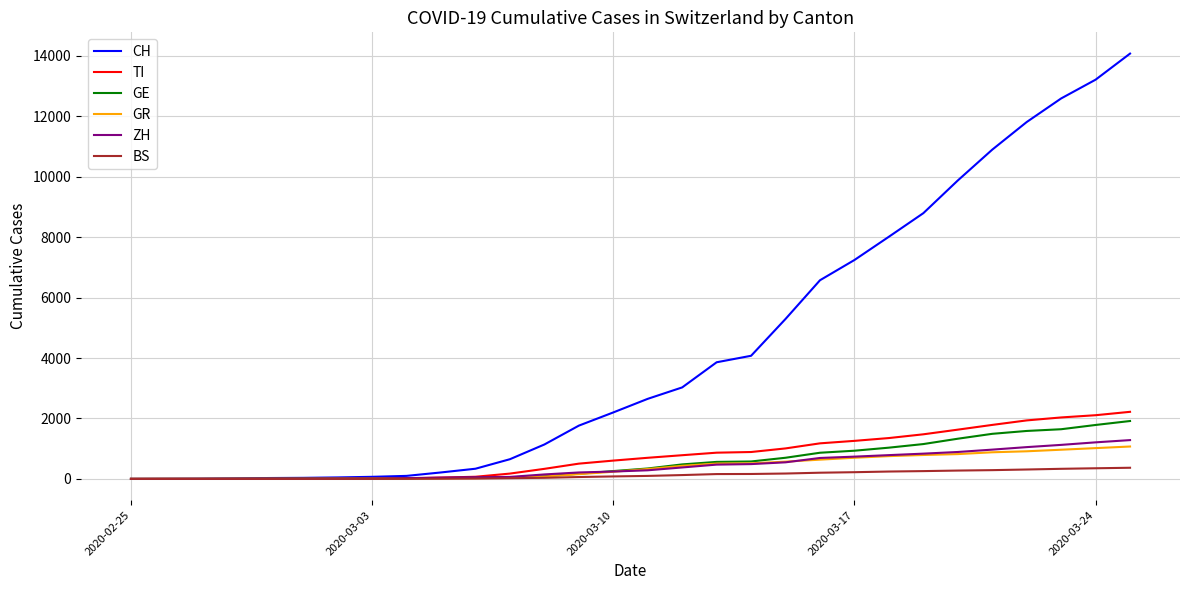

Which series has the largest total across all categories?

CH